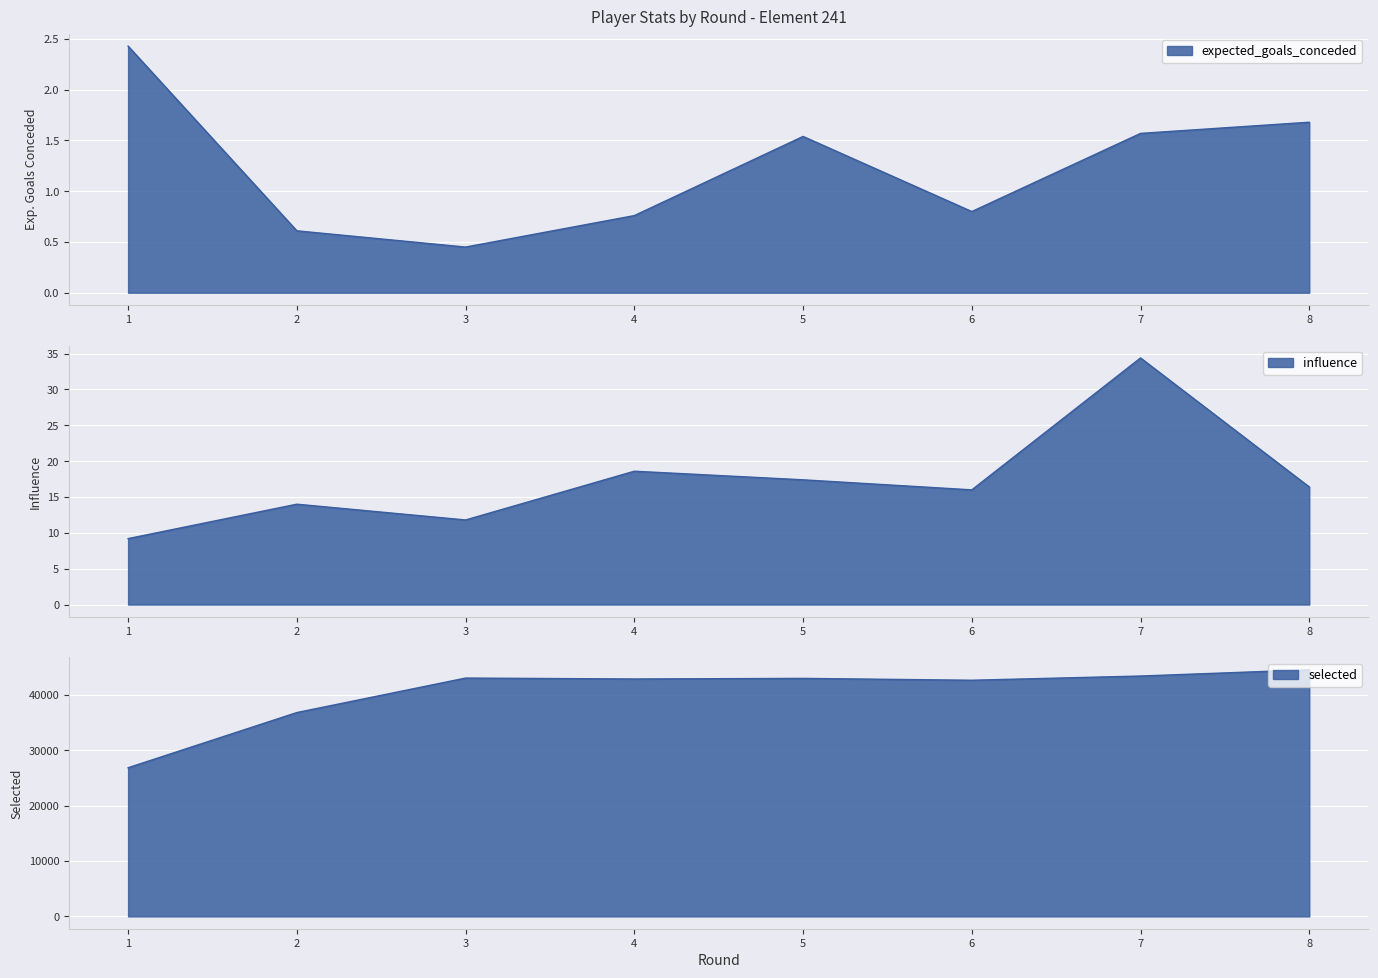

What is the difference between the maximum and second lowest values in the selected series?

7721.0